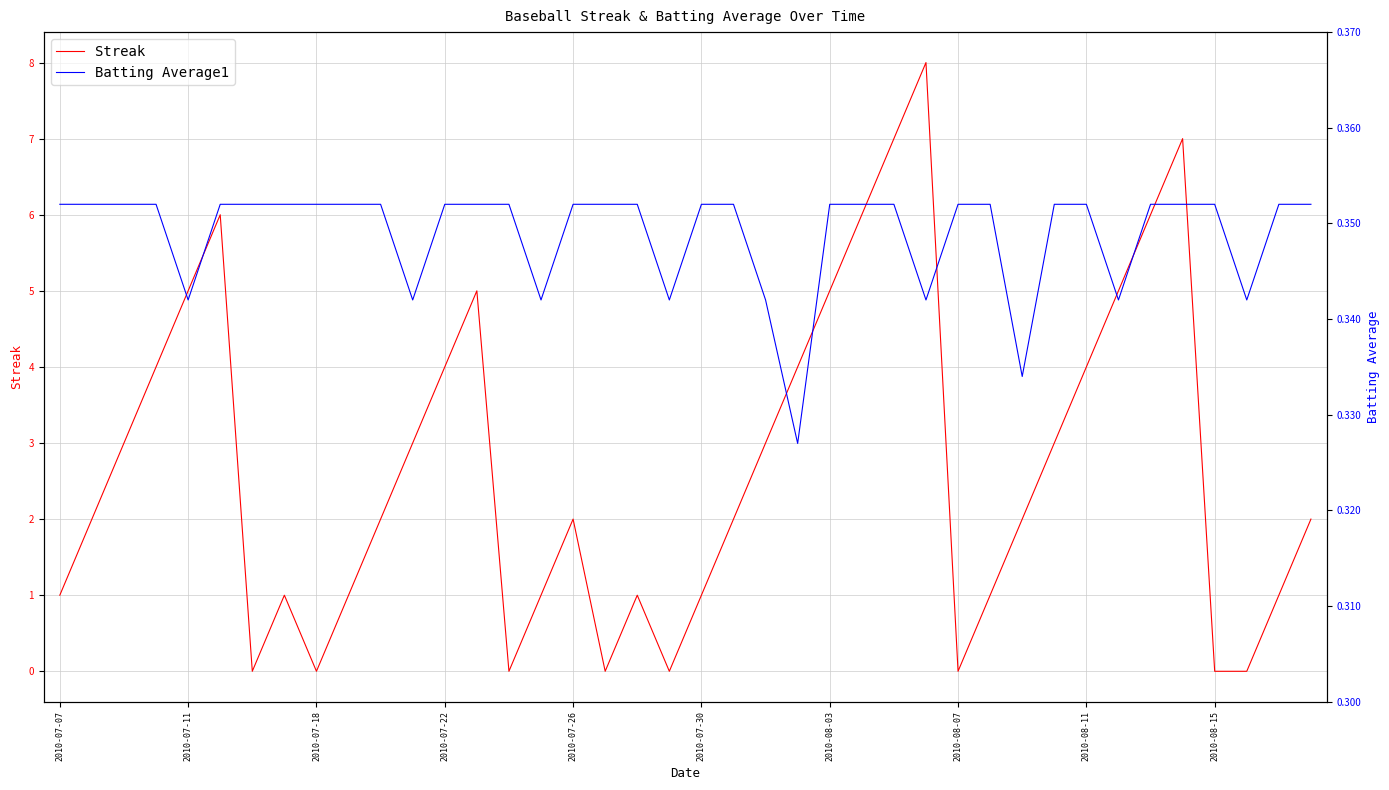

What is the maximum value for Streak?

8